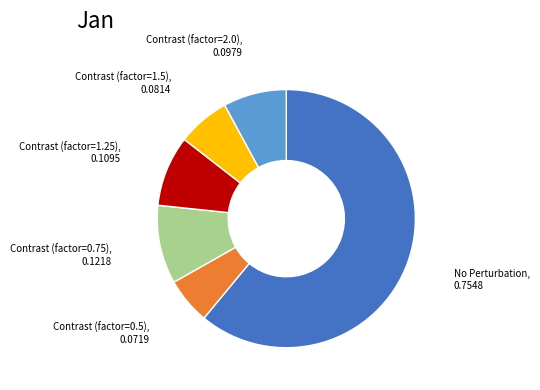

Between Contrast (factor=1.5) and Contrast (factor=1.25), which is larger?

Contrast (factor=1.25)